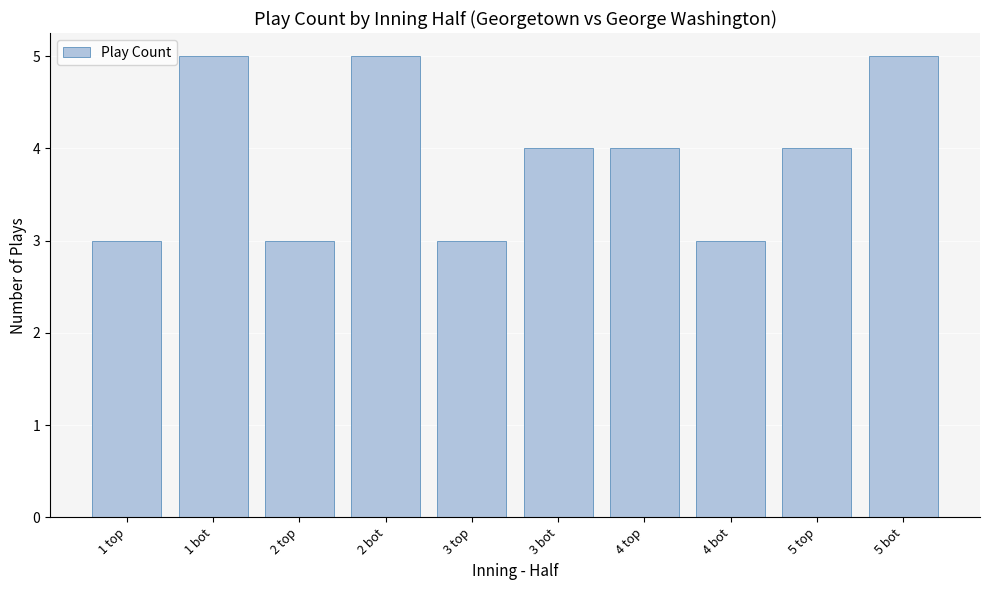

What is the sum of the values at 5 top and 5 bot?

9